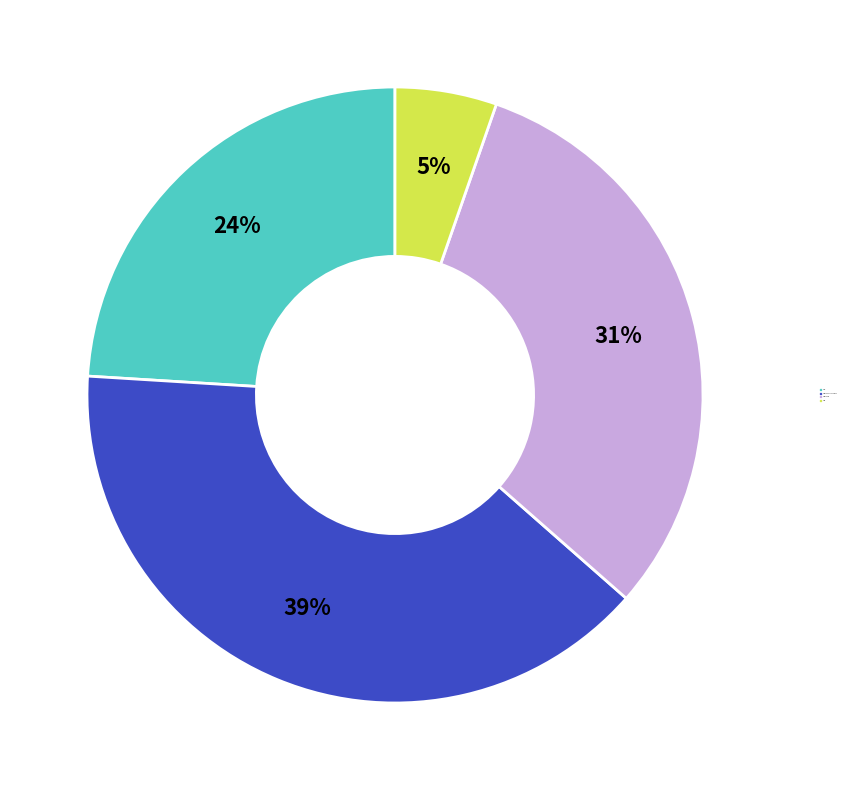

Does any single category account for the majority?

No